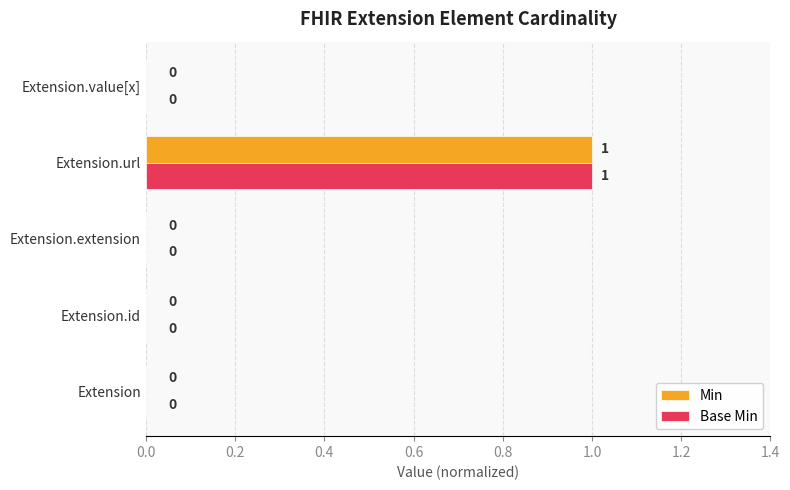

Which category has the highest value in the Min series?

Extension.url